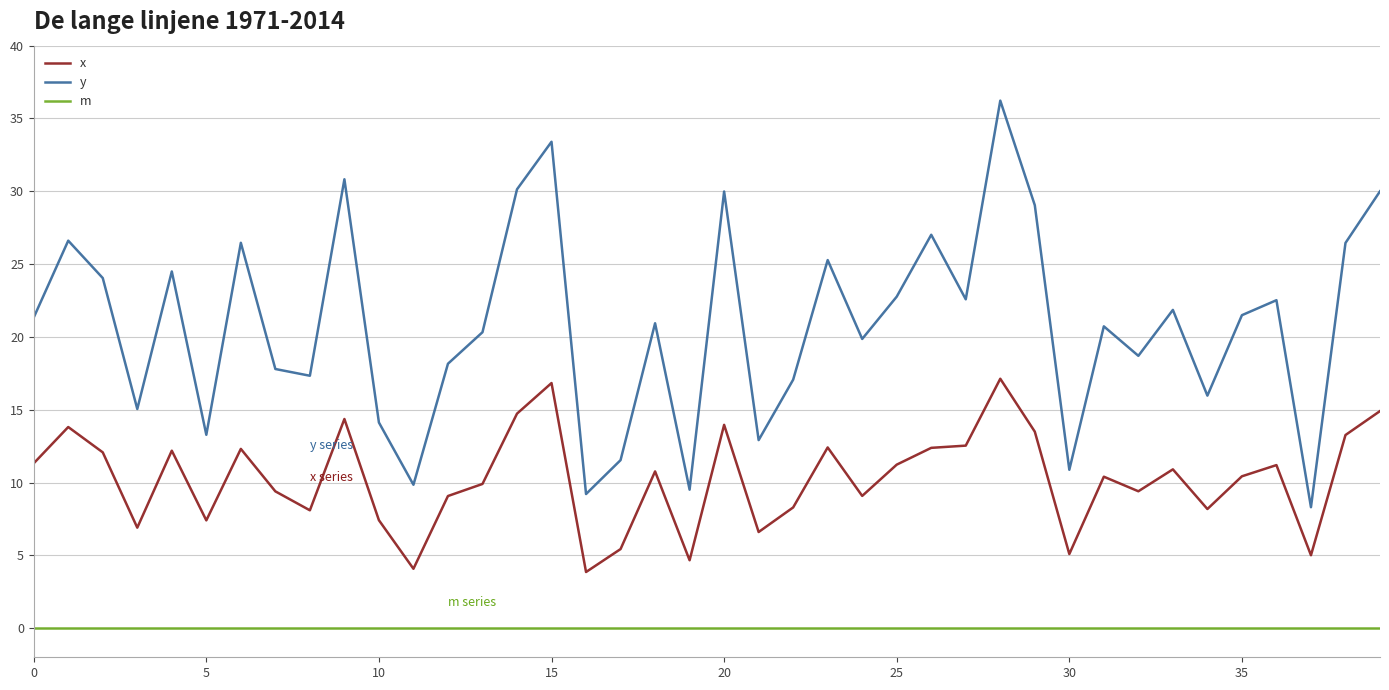

True or false: y and x intersect in this chart.

False